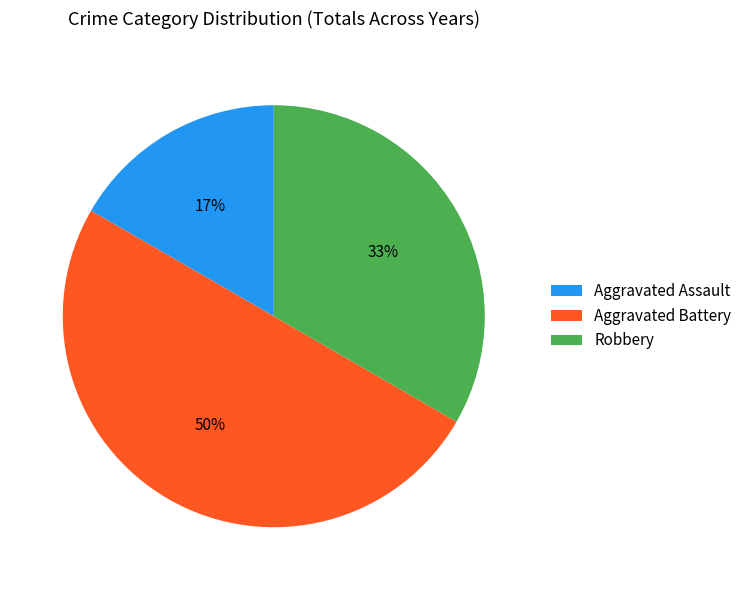

What percentage is the Aggravated Battery slice, to the nearest percent?

50%